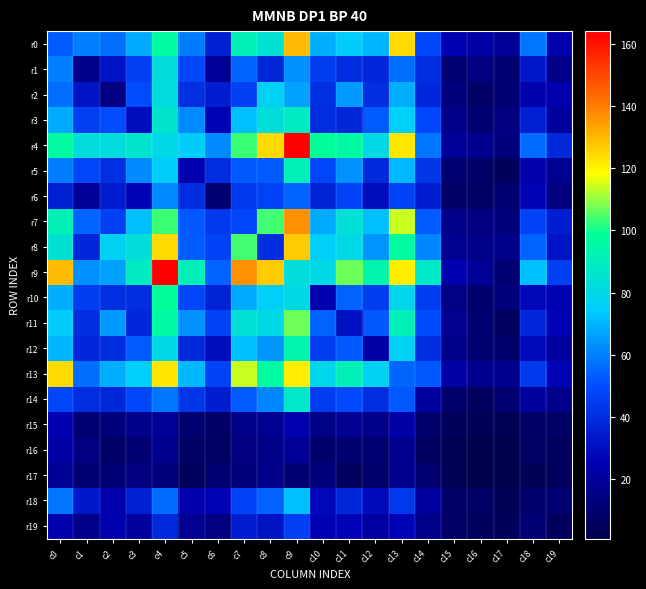

Which series has the largest range (max minus min)?

r9